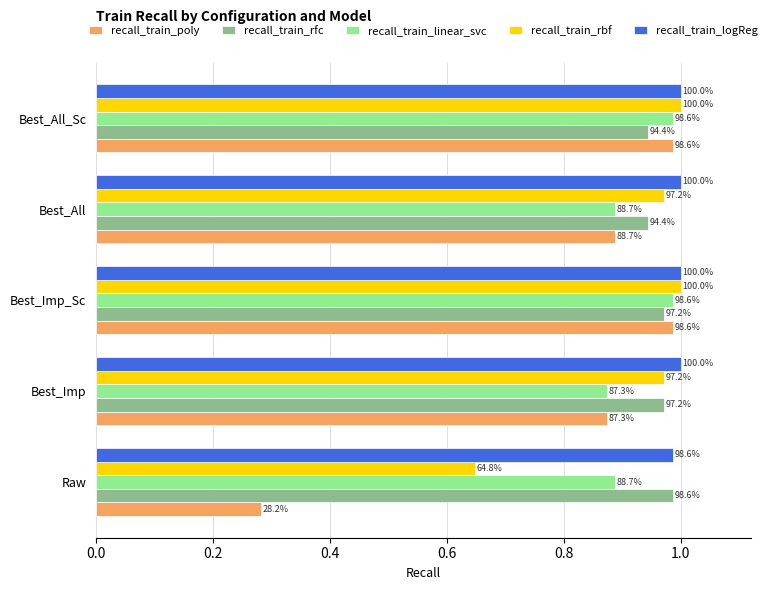

What are all the series names shown in the legend?

recall_train_poly, recall_train_rfc, recall_train_linear_svc, recall_train_rbf, recall_train_logReg